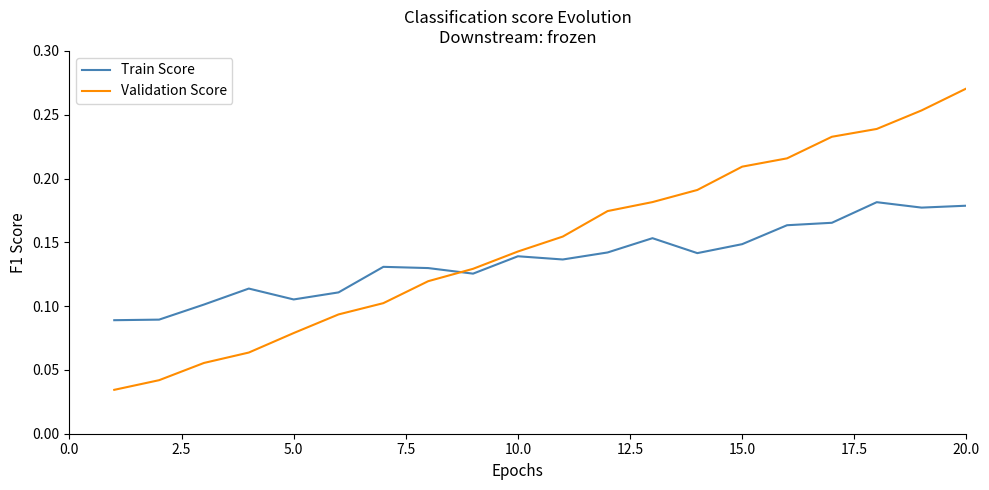

Count the number of categories in the chart.

20